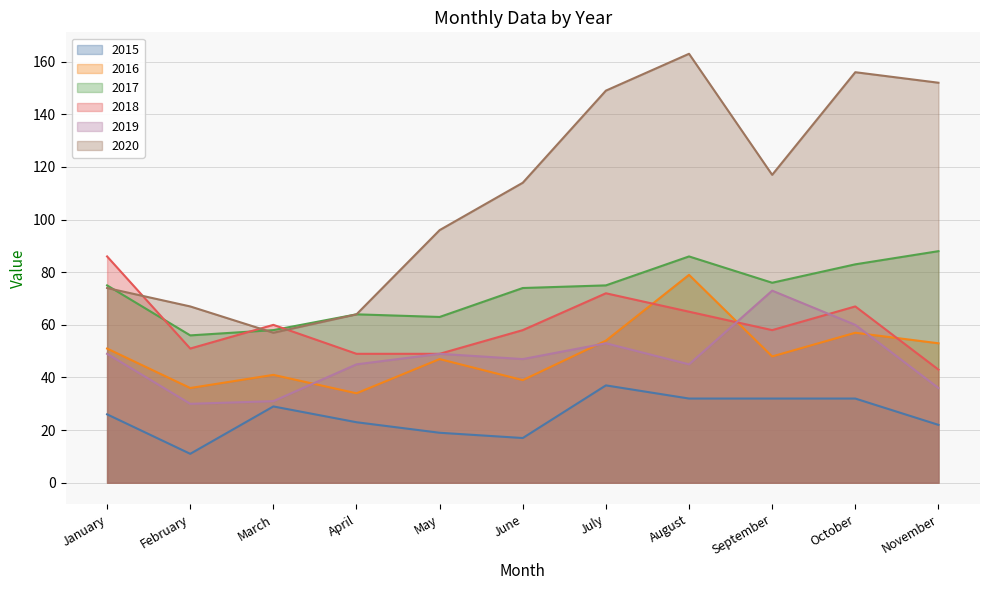

Which series has the largest total across all categories?

2020